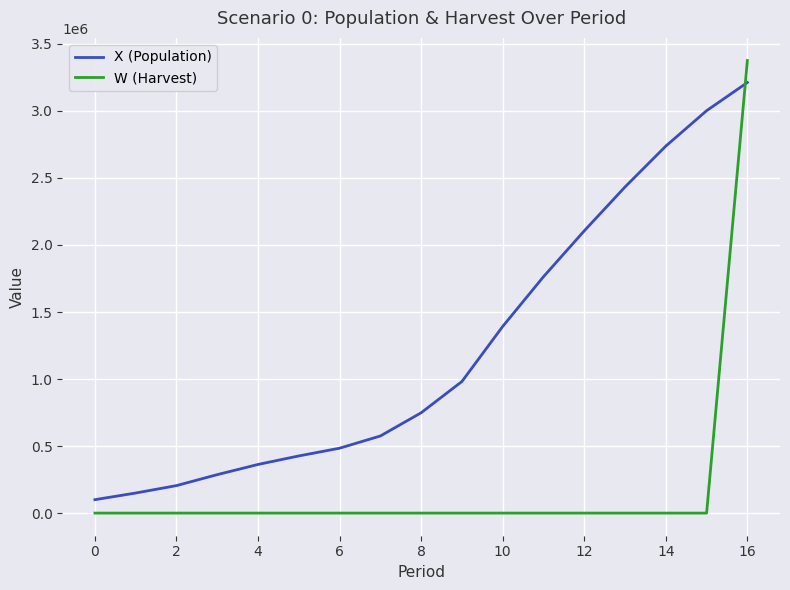

How many intersections are there between X (Population) and W (Harvest)?

1